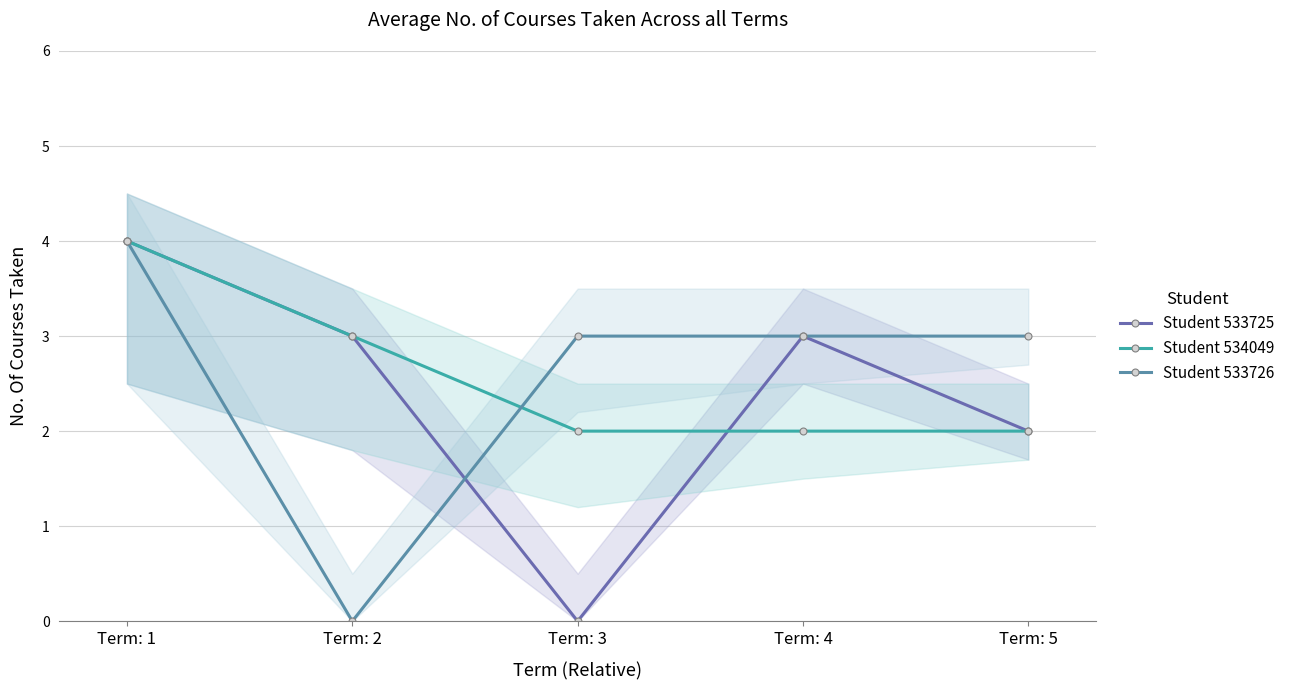

Which series has the widest spread of values?

Student 533725